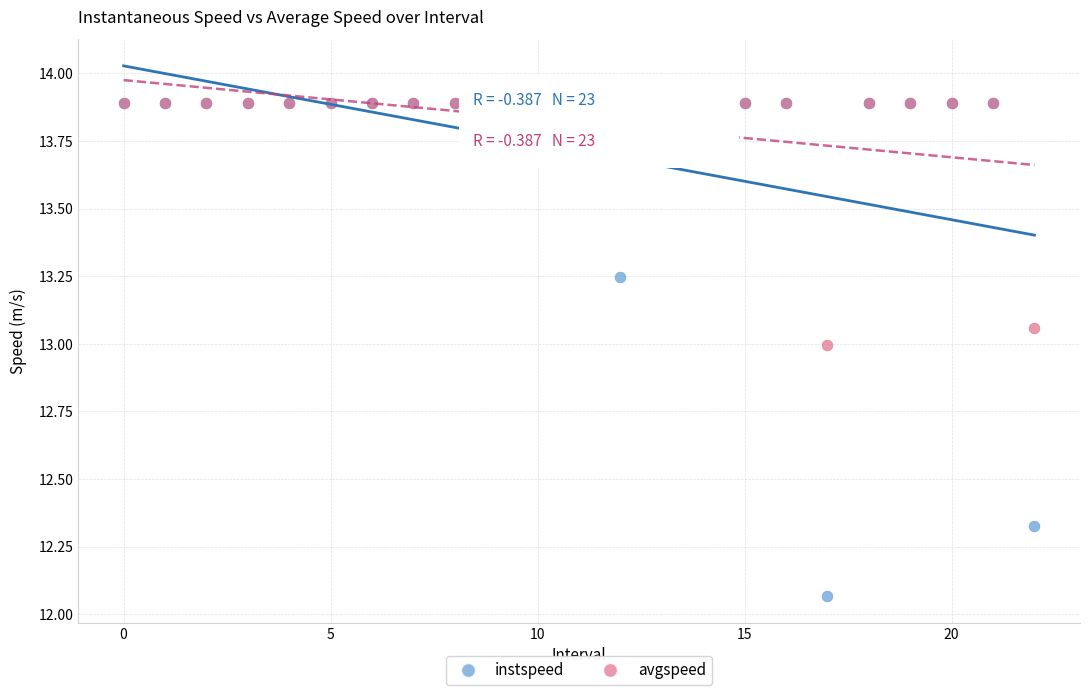

What are all the series names shown in the legend?

instspeed, avgspeed